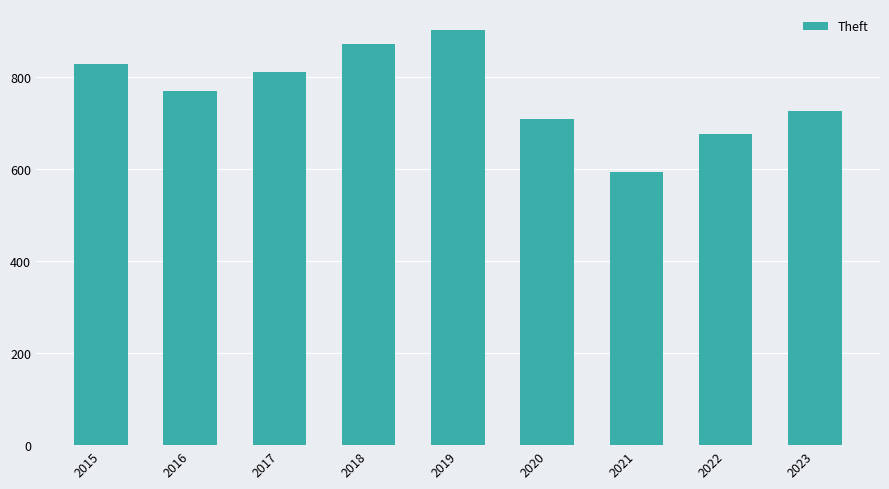

The chart shows a value of 708 at 2020. True or false?

True